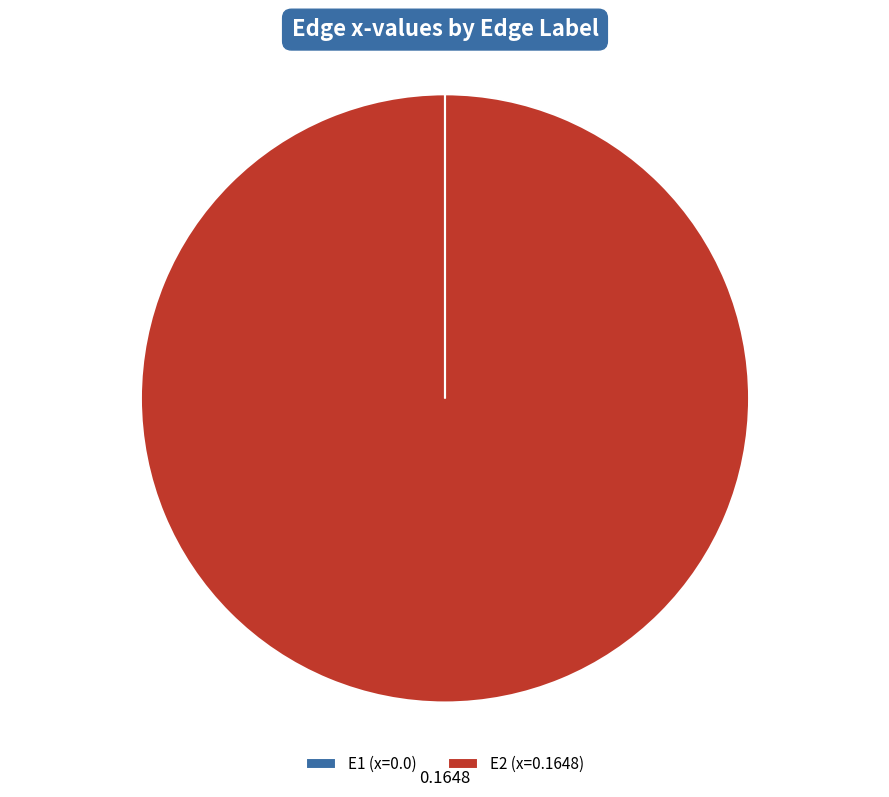

Does any single category account for the majority?

Yes